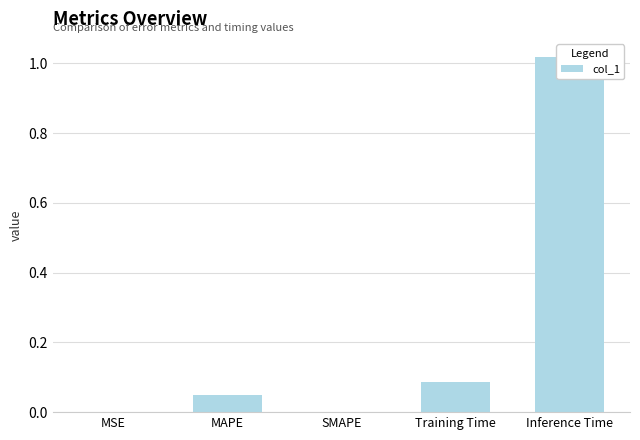

The chart shows a value of 0.0 at MAPE. True or false?

False